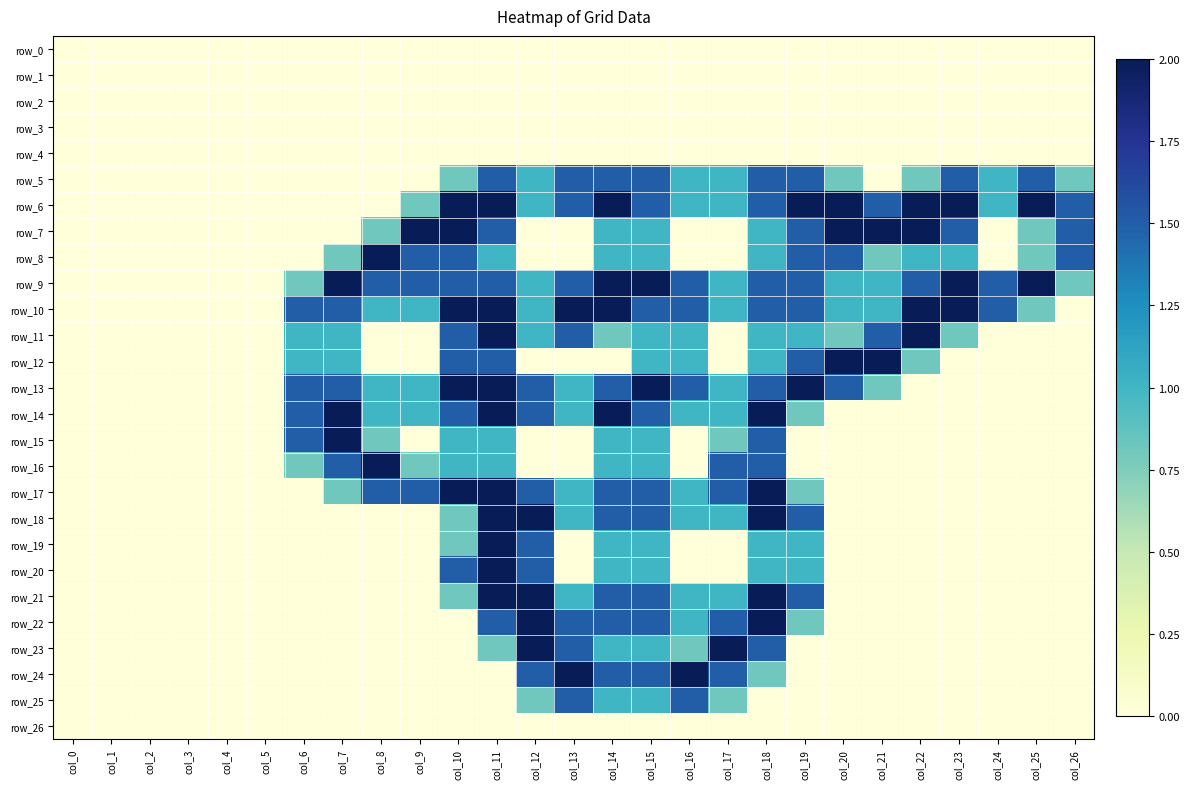

Reading left to right, transcribe all the data shown in this chart.

row_0: col_0=0.0	col_1=0.0	col_2=0.0	col_3=0.0	col_4=0.0	col_5=0.0	col_6=0.0	col_7=0.0	col_8=0.0	col_9=0.0	col_10=0.0	col_11=0.0	col_12=0.0	col_13=0.0	col_14=0.0	col_15=0.0	col_16=0.0	col_17=0.0	col_18=0.0	col_19=0.0	col_20=0.0	col_21=0.0	col_22=0.0	col_23=0.0	col_24=0.0	col_25=0.0	col_26=0.0
row_1: col_0=0.0	col_1=0.0	col_2=0.0	col_3=0.0	col_4=0.0	col_5=0.0	col_6=0.0	col_7=0.0	col_8=0.0	col_9=0.0	col_10=0.0	col_11=0.0	col_12=0.0	col_13=0.0	col_14=0.0	col_15=0.0	col_16=0.0	col_17=0.0	col_18=0.0	col_19=0.0	col_20=0.0	col_21=0.0	col_22=0.0	col_23=0.0	col_24=0.0	col_25=0.0	col_26=0.0
row_2: col_0=0.0	col_1=0.0	col_2=0.0	col_3=0.0	col_4=0.0	col_5=0.0	col_6=0.0	col_7=0.0	col_8=0.0	col_9=0.0	col_10=0.0	col_11=0.0	col_12=0.0	col_13=0.0	col_14=0.0	col_15=0.0	col_16=0.0	col_17=0.0	col_18=0.0	col_19=0.0	col_20=0.0	col_21=0.0	col_22=0.0	col_23=0.0	col_24=0.0	col_25=0.0	col_26=0.0
row_3: col_0=0.0	col_1=0.0	col_2=0.0	col_3=0.0	col_4=0.0	col_5=0.0	col_6=0.0	col_7=0.0	col_8=0.0	col_9=0.0	col_10=0.0	col_11=0.0	col_12=0.0	col_13=0.0	col_14=0.0	col_15=0.0	col_16=0.0	col_17=0.0	col_18=0.0	col_19=0.0	col_20=0.0	col_21=0.0	col_22=0.0	col_23=0.0	col_24=0.0	col_25=0.0	col_26=0.0
row_4: col_0=0.0	col_1=0.0	col_2=0.0	col_3=0.0	col_4=0.0	col_5=0.0	col_6=0.0	col_7=0.0	col_8=0.0	col_9=0.0	col_10=0.0	col_11=0.0	col_12=0.0	col_13=0.0	col_14=0.0	col_15=0.0	col_16=0.0	col_17=0.0	col_18=0.0	col_19=0.0	col_20=0.0	col_21=0.0	col_22=0.0	col_23=0.0	col_24=0.0	col_25=0.0	col_26=0.0
row_5: col_0=0.0	col_1=0.0	col_2=0.0	col_3=0.0	col_4=0.0	col_5=0.0	col_6=0.0	col_7=0.0	col_8=0.0	col_9=0.0	col_10=0.8	col_11=1.5	col_12=1.0	col_13=1.5	col_14=1.5	col_15=1.5	col_16=1.0	col_17=1.0	col_18=1.5	col_19=1.5	col_20=0.8	col_21=0.0	col_22=0.8	col_23=1.5	col_24=1.0	col_25=1.5	col_26=0.8
row_6: col_0=0.0	col_1=0.0	col_2=0.0	col_3=0.0	col_4=0.0	col_5=0.0	col_6=0.0	col_7=0.0	col_8=0.0	col_9=0.8	col_10=2.0	col_11=2.0	col_12=1.0	col_13=1.5	col_14=2.0	col_15=1.5	col_16=1.0	col_17=1.0	col_18=1.5	col_19=2.0	col_20=2.0	col_21=1.5	col_22=2.0	col_23=2.0	col_24=1.0	col_25=2.0	col_26=1.5
row_7: col_0=0.0	col_1=0.0	col_2=0.0	col_3=0.0	col_4=0.0	col_5=0.0	col_6=0.0	col_7=0.0	col_8=0.8	col_9=2.0	col_10=2.0	col_11=1.5	col_12=0.0	col_13=0.0	col_14=1.0	col_15=1.0	col_16=0.0	col_17=0.0	col_18=1.0	col_19=1.5	col_20=2.0	col_21=2.0	col_22=2.0	col_23=1.5	col_24=0.0	col_25=0.8	col_26=1.5
row_8: col_0=0.0	col_1=0.0	col_2=0.0	col_3=0.0	col_4=0.0	col_5=0.0	col_6=0.0	col_7=0.8	col_8=2.0	col_9=1.5	col_10=1.5	col_11=1.0	col_12=0.0	col_13=0.0	col_14=1.0	col_15=1.0	col_16=0.0	col_17=0.0	col_18=1.0	col_19=1.5	col_20=1.5	col_21=0.8	col_22=1.0	col_23=1.0	col_24=0.0	col_25=0.8	col_26=1.5
row_9: col_0=0.0	col_1=0.0	col_2=0.0	col_3=0.0	col_4=0.0	col_5=0.0	col_6=0.8	col_7=2.0	col_8=1.5	col_9=1.5	col_10=1.5	col_11=1.5	col_12=1.0	col_13=1.5	col_14=2.0	col_15=2.0	col_16=1.5	col_17=1.0	col_18=1.5	col_19=1.5	col_20=1.0	col_21=1.0	col_22=1.5	col_23=2.0	col_24=1.5	col_25=2.0	col_26=0.8
row_10: col_0=0.0	col_1=0.0	col_2=0.0	col_3=0.0	col_4=0.0	col_5=0.0	col_6=1.5	col_7=1.5	col_8=1.0	col_9=1.0	col_10=2.0	col_11=2.0	col_12=1.0	col_13=2.0	col_14=2.0	col_15=1.5	col_16=1.5	col_17=1.0	col_18=1.5	col_19=1.5	col_20=1.0	col_21=1.0	col_22=2.0	col_23=2.0	col_24=1.5	col_25=0.8	col_26=0.0
row_11: col_0=0.0	col_1=0.0	col_2=0.0	col_3=0.0	col_4=0.0	col_5=0.0	col_6=1.0	col_7=1.0	col_8=0.0	col_9=0.0	col_10=1.5	col_11=2.0	col_12=1.0	col_13=1.5	col_14=0.8	col_15=1.0	col_16=1.0	col_17=0.0	col_18=1.0	col_19=1.0	col_20=0.8	col_21=1.5	col_22=2.0	col_23=0.8	col_24=0.0	col_25=0.0	col_26=0.0
row_12: col_0=0.0	col_1=0.0	col_2=0.0	col_3=0.0	col_4=0.0	col_5=0.0	col_6=1.0	col_7=1.0	col_8=0.0	col_9=0.0	col_10=1.5	col_11=1.5	col_12=0.0	col_13=0.0	col_14=0.0	col_15=1.0	col_16=1.0	col_17=0.0	col_18=1.0	col_19=1.5	col_20=2.0	col_21=2.0	col_22=0.8	col_23=0.0	col_24=0.0	col_25=0.0	col_26=0.0
row_13: col_0=0.0	col_1=0.0	col_2=0.0	col_3=0.0	col_4=0.0	col_5=0.0	col_6=1.5	col_7=1.5	col_8=1.0	col_9=1.0	col_10=2.0	col_11=2.0	col_12=1.5	col_13=1.0	col_14=1.5	col_15=2.0	col_16=1.5	col_17=1.0	col_18=1.5	col_19=2.0	col_20=1.5	col_21=0.8	col_22=0.0	col_23=0.0	col_24=0.0	col_25=0.0	col_26=0.0
row_14: col_0=0.0	col_1=0.0	col_2=0.0	col_3=0.0	col_4=0.0	col_5=0.0	col_6=1.5	col_7=2.0	col_8=1.0	col_9=1.0	col_10=1.5	col_11=2.0	col_12=1.5	col_13=1.0	col_14=2.0	col_15=1.5	col_16=1.0	col_17=1.0	col_18=2.0	col_19=0.8	col_20=0.0	col_21=0.0	col_22=0.0	col_23=0.0	col_24=0.0	col_25=0.0	col_26=0.0
row_15: col_0=0.0	col_1=0.0	col_2=0.0	col_3=0.0	col_4=0.0	col_5=0.0	col_6=1.5	col_7=2.0	col_8=0.8	col_9=0.0	col_10=1.0	col_11=1.0	col_12=0.0	col_13=0.0	col_14=1.0	col_15=1.0	col_16=0.0	col_17=0.8	col_18=1.5	col_19=0.0	col_20=0.0	col_21=0.0	col_22=0.0	col_23=0.0	col_24=0.0	col_25=0.0	col_26=0.0
row_16: col_0=0.0	col_1=0.0	col_2=0.0	col_3=0.0	col_4=0.0	col_5=0.0	col_6=0.8	col_7=1.5	col_8=2.0	col_9=0.8	col_10=1.0	col_11=1.0	col_12=0.0	col_13=0.0	col_14=1.0	col_15=1.0	col_16=0.0	col_17=1.5	col_18=1.5	col_19=0.0	col_20=0.0	col_21=0.0	col_22=0.0	col_23=0.0	col_24=0.0	col_25=0.0	col_26=0.0
row_17: col_0=0.0	col_1=0.0	col_2=0.0	col_3=0.0	col_4=0.0	col_5=0.0	col_6=0.0	col_7=0.8	col_8=1.5	col_9=1.5	col_10=2.0	col_11=2.0	col_12=1.5	col_13=1.0	col_14=1.5	col_15=1.5	col_16=1.0	col_17=1.5	col_18=2.0	col_19=0.8	col_20=0.0	col_21=0.0	col_22=0.0	col_23=0.0	col_24=0.0	col_25=0.0	col_26=0.0
row_18: col_0=0.0	col_1=0.0	col_2=0.0	col_3=0.0	col_4=0.0	col_5=0.0	col_6=0.0	col_7=0.0	col_8=0.0	col_9=0.0	col_10=0.8	col_11=2.0	col_12=2.0	col_13=1.0	col_14=1.5	col_15=1.5	col_16=1.0	col_17=1.0	col_18=2.0	col_19=1.5	col_20=0.0	col_21=0.0	col_22=0.0	col_23=0.0	col_24=0.0	col_25=0.0	col_26=0.0
row_19: col_0=0.0	col_1=0.0	col_2=0.0	col_3=0.0	col_4=0.0	col_5=0.0	col_6=0.0	col_7=0.0	col_8=0.0	col_9=0.0	col_10=0.8	col_11=2.0	col_12=1.5	col_13=0.0	col_14=1.0	col_15=1.0	col_16=0.0	col_17=0.0	col_18=1.0	col_19=1.0	col_20=0.0	col_21=0.0	col_22=0.0	col_23=0.0	col_24=0.0	col_25=0.0	col_26=0.0
row_20: col_0=0.0	col_1=0.0	col_2=0.0	col_3=0.0	col_4=0.0	col_5=0.0	col_6=0.0	col_7=0.0	col_8=0.0	col_9=0.0	col_10=1.5	col_11=2.0	col_12=1.5	col_13=0.0	col_14=1.0	col_15=1.0	col_16=0.0	col_17=0.0	col_18=1.0	col_19=1.0	col_20=0.0	col_21=0.0	col_22=0.0	col_23=0.0	col_24=0.0	col_25=0.0	col_26=0.0
row_21: col_0=0.0	col_1=0.0	col_2=0.0	col_3=0.0	col_4=0.0	col_5=0.0	col_6=0.0	col_7=0.0	col_8=0.0	col_9=0.0	col_10=0.8	col_11=2.0	col_12=2.0	col_13=1.0	col_14=1.5	col_15=1.5	col_16=1.0	col_17=1.0	col_18=2.0	col_19=1.5	col_20=0.0	col_21=0.0	col_22=0.0	col_23=0.0	col_24=0.0	col_25=0.0	col_26=0.0
row_22: col_0=0.0	col_1=0.0	col_2=0.0	col_3=0.0	col_4=0.0	col_5=0.0	col_6=0.0	col_7=0.0	col_8=0.0	col_9=0.0	col_10=0.0	col_11=1.5	col_12=2.0	col_13=1.5	col_14=1.5	col_15=1.5	col_16=1.0	col_17=1.5	col_18=2.0	col_19=0.8	col_20=0.0	col_21=0.0	col_22=0.0	col_23=0.0	col_24=0.0	col_25=0.0	col_26=0.0
row_23: col_0=0.0	col_1=0.0	col_2=0.0	col_3=0.0	col_4=0.0	col_5=0.0	col_6=0.0	col_7=0.0	col_8=0.0	col_9=0.0	col_10=0.0	col_11=0.8	col_12=2.0	col_13=1.5	col_14=1.0	col_15=1.0	col_16=0.8	col_17=2.0	col_18=1.5	col_19=0.0	col_20=0.0	col_21=0.0	col_22=0.0	col_23=0.0	col_24=0.0	col_25=0.0	col_26=0.0
row_24: col_0=0.0	col_1=0.0	col_2=0.0	col_3=0.0	col_4=0.0	col_5=0.0	col_6=0.0	col_7=0.0	col_8=0.0	col_9=0.0	col_10=0.0	col_11=0.0	col_12=1.5	col_13=2.0	col_14=1.5	col_15=1.5	col_16=2.0	col_17=1.5	col_18=0.8	col_19=0.0	col_20=0.0	col_21=0.0	col_22=0.0	col_23=0.0	col_24=0.0	col_25=0.0	col_26=0.0
row_25: col_0=0.0	col_1=0.0	col_2=0.0	col_3=0.0	col_4=0.0	col_5=0.0	col_6=0.0	col_7=0.0	col_8=0.0	col_9=0.0	col_10=0.0	col_11=0.0	col_12=0.8	col_13=1.5	col_14=1.0	col_15=1.0	col_16=1.5	col_17=0.8	col_18=0.0	col_19=0.0	col_20=0.0	col_21=0.0	col_22=0.0	col_23=0.0	col_24=0.0	col_25=0.0	col_26=0.0
row_26: col_0=0.0	col_1=0.0	col_2=0.0	col_3=0.0	col_4=0.0	col_5=0.0	col_6=0.0	col_7=0.0	col_8=0.0	col_9=0.0	col_10=0.0	col_11=0.0	col_12=0.0	col_13=0.0	col_14=0.0	col_15=0.0	col_16=0.0	col_17=0.0	col_18=0.0	col_19=0.0	col_20=0.0	col_21=0.0	col_22=0.0	col_23=0.0	col_24=0.0	col_25=0.0	col_26=0.0